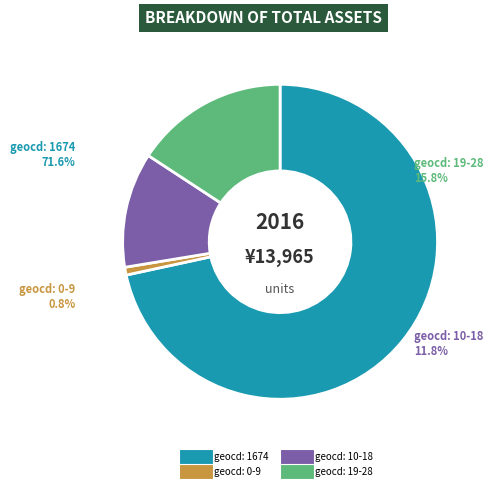

What is the largest slice in the pie chart?

1674